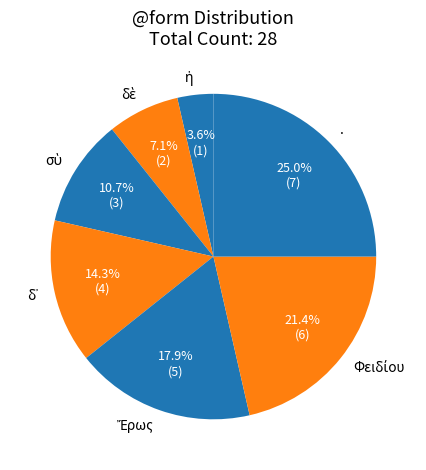

What percentage is NOT represented by .?

75.0%